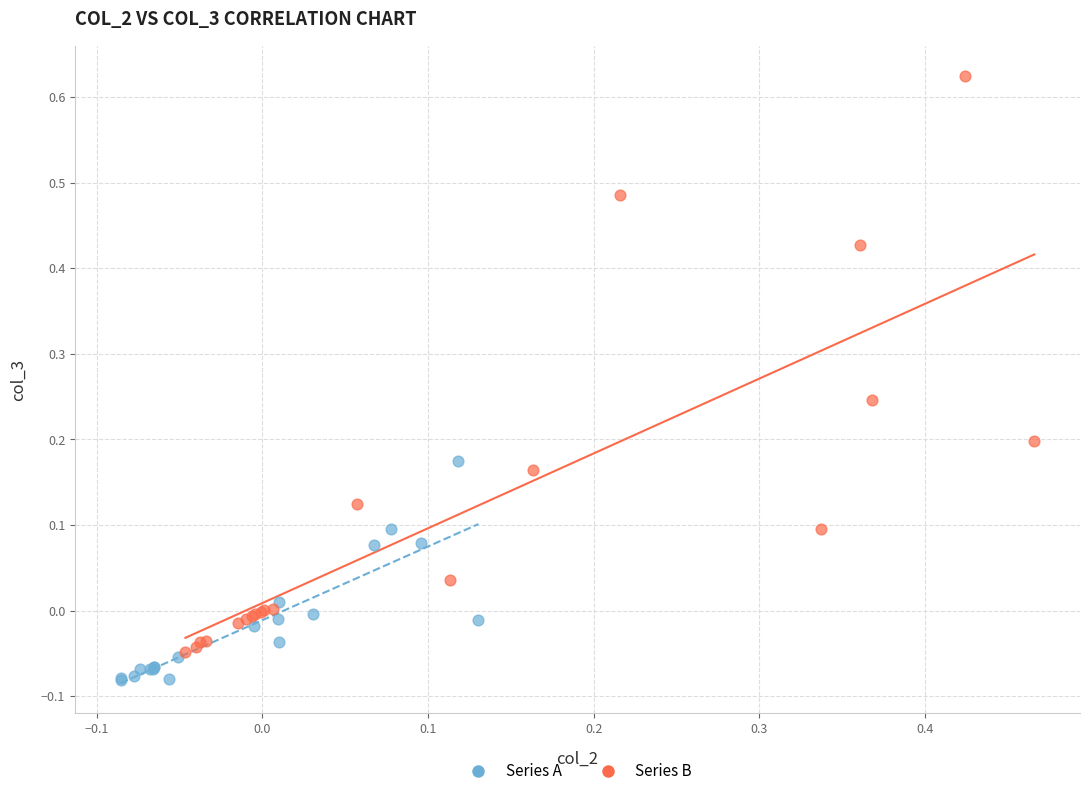

Which series contains the lowest Y value?

Series A